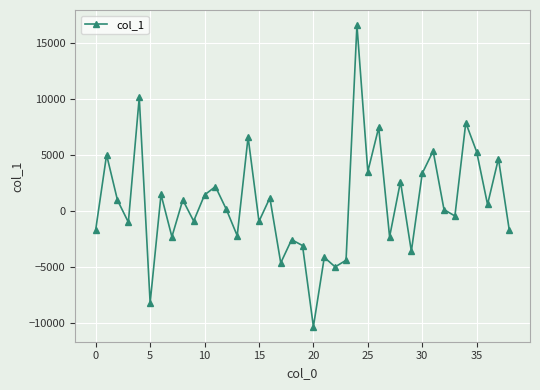

What is the minimum value shown in the chart?

-10356.2